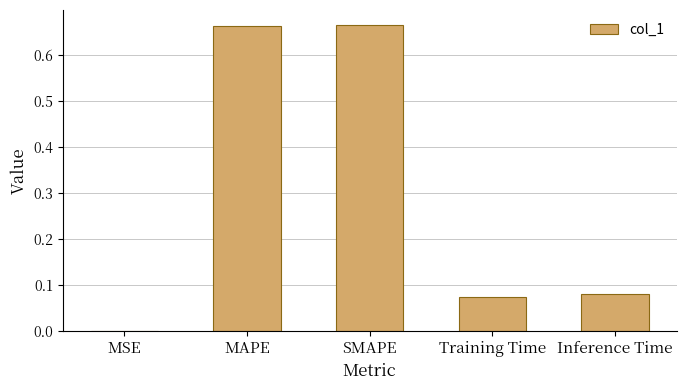

Between Inference Time and MSE, which is larger?

Inference Time